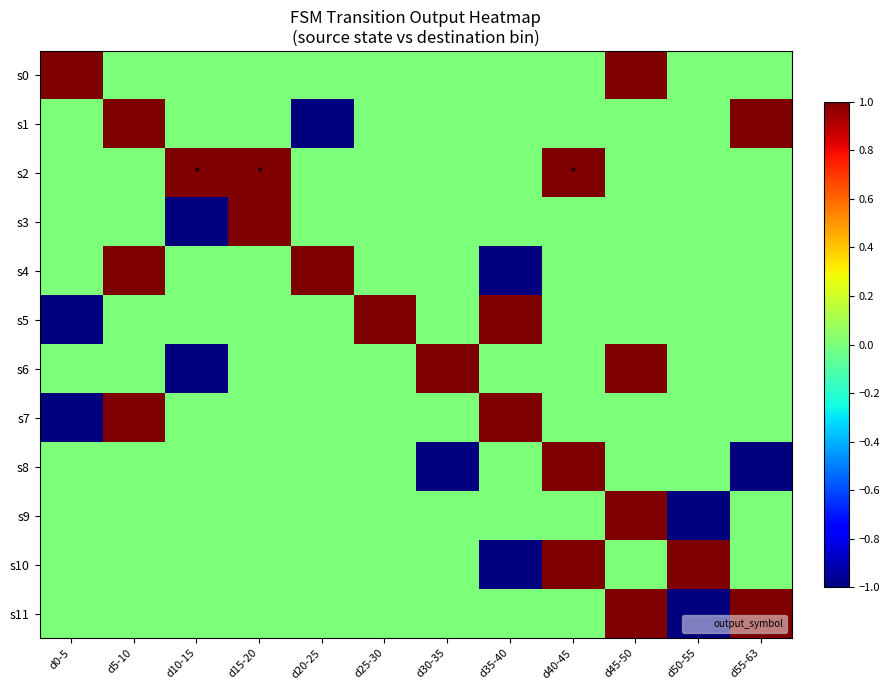

Count the number of categories in the chart.

12